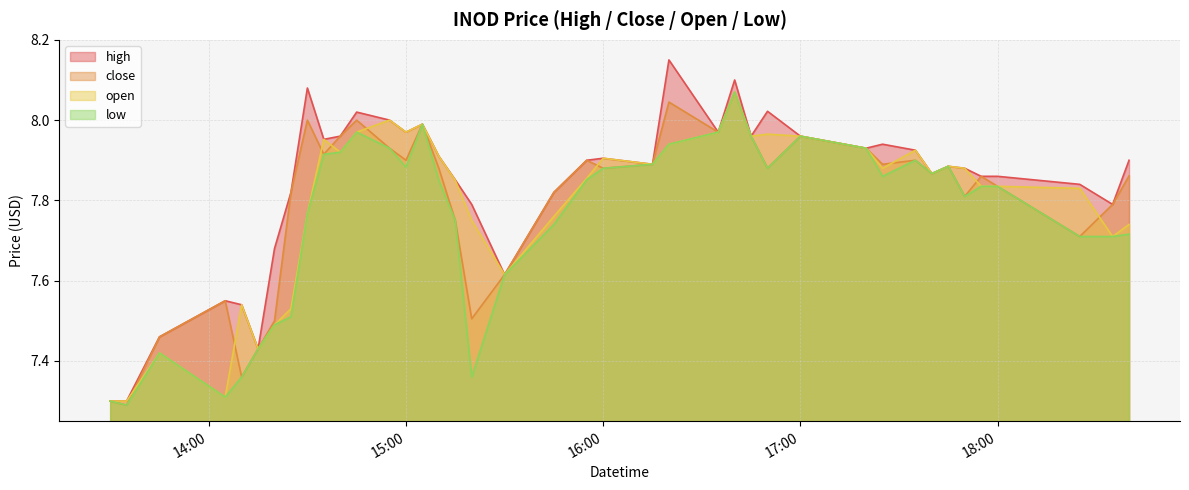

What is the difference between the second highest and second lowest values in the close series?

0.7